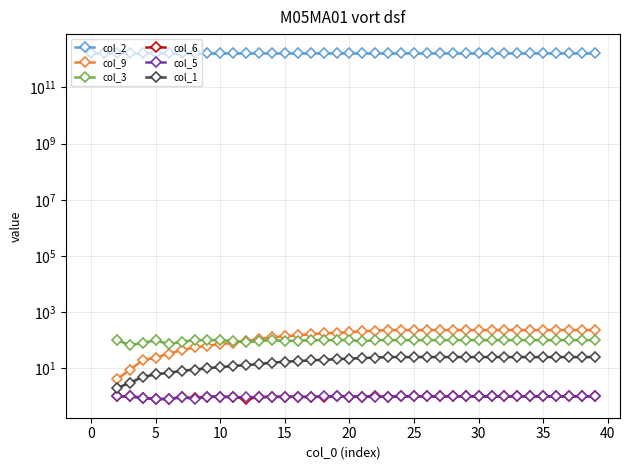

True or false: col_6 and col_3 intersect in this chart.

False